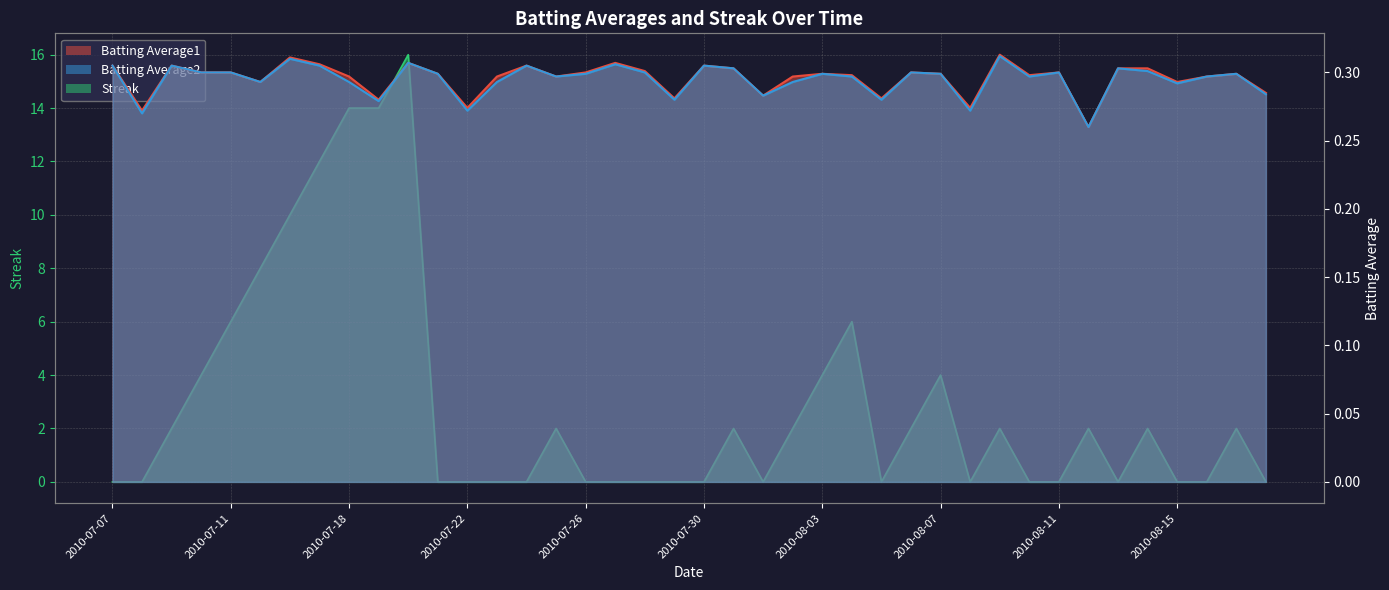

Which label corresponds to the smallest value in the chart?

2010-07-07